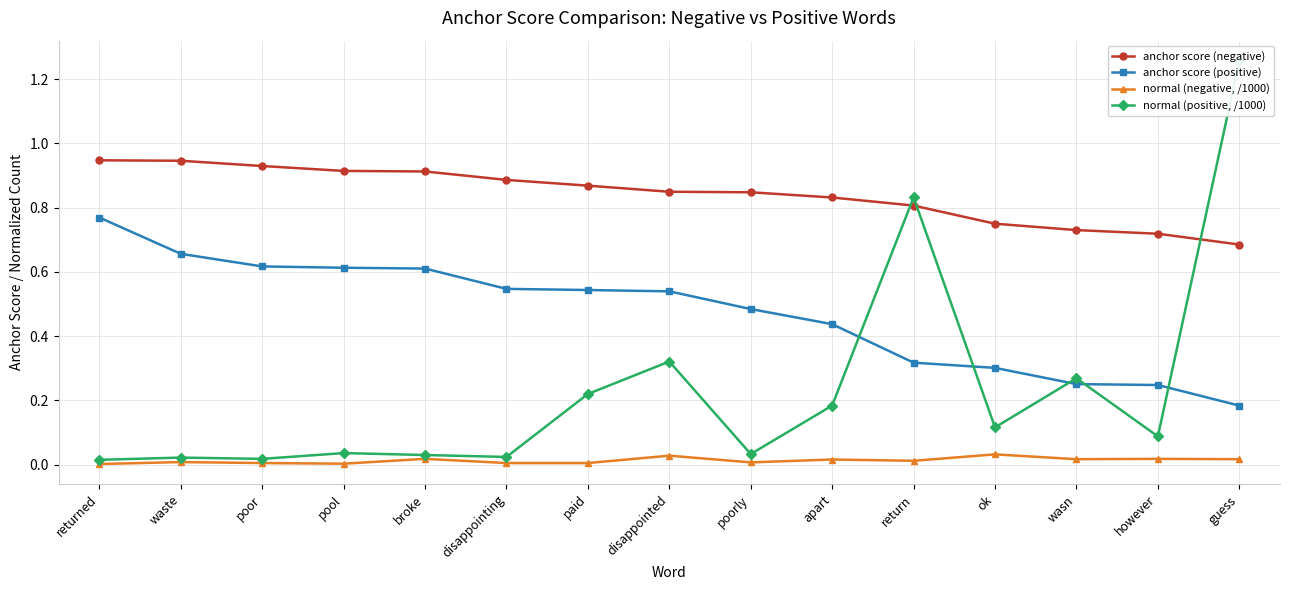

True or false: anchor score (positive) has more than 0 points higher than both neighbors.

False